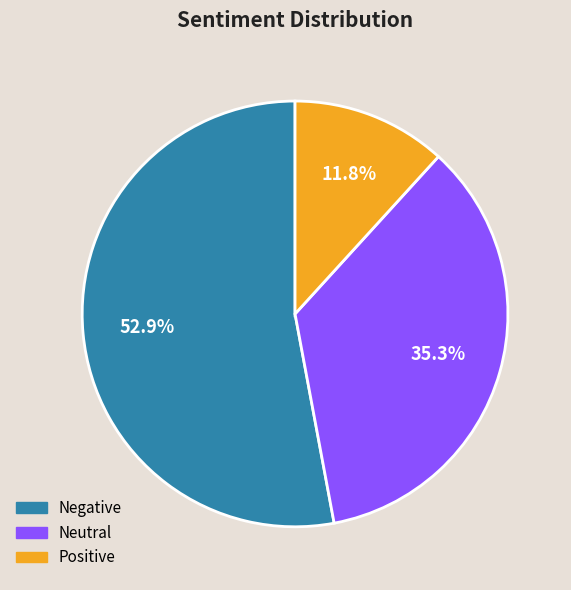

To the nearest percent, what portion does Neutral represent?

35%